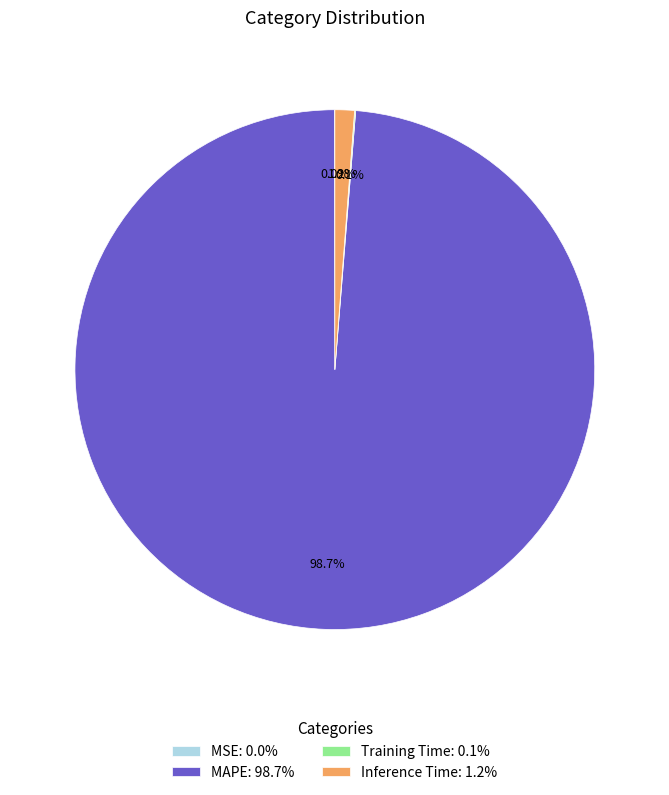

What portion of the pie excludes Inference Time: 1.2%?

98.8%